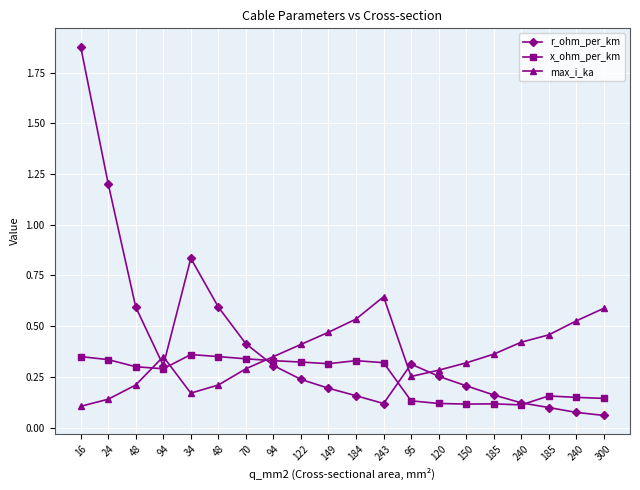

Between 48 and 120, which series saw the biggest shift?

r_ohm_per_km